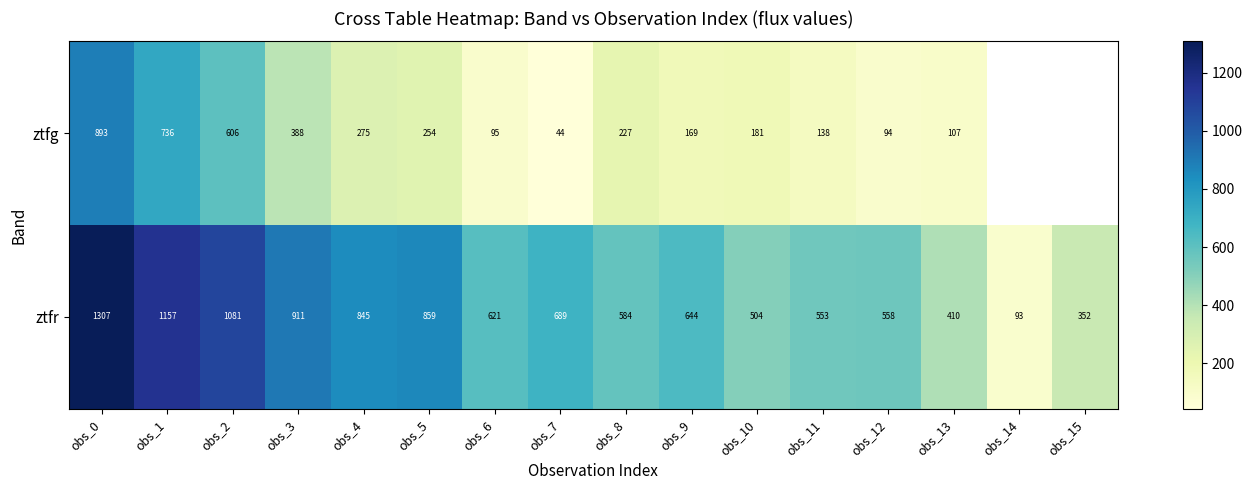

At obs_8, list the series in order from largest to smallest.

ztfr, ztfg